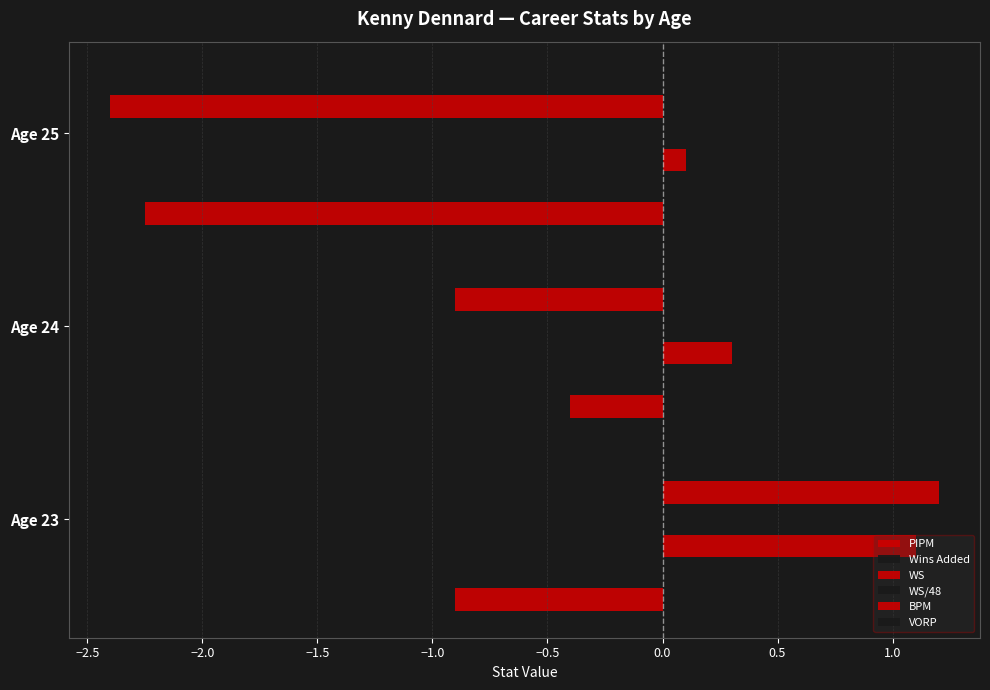

Count the number of data series in this chart.

6